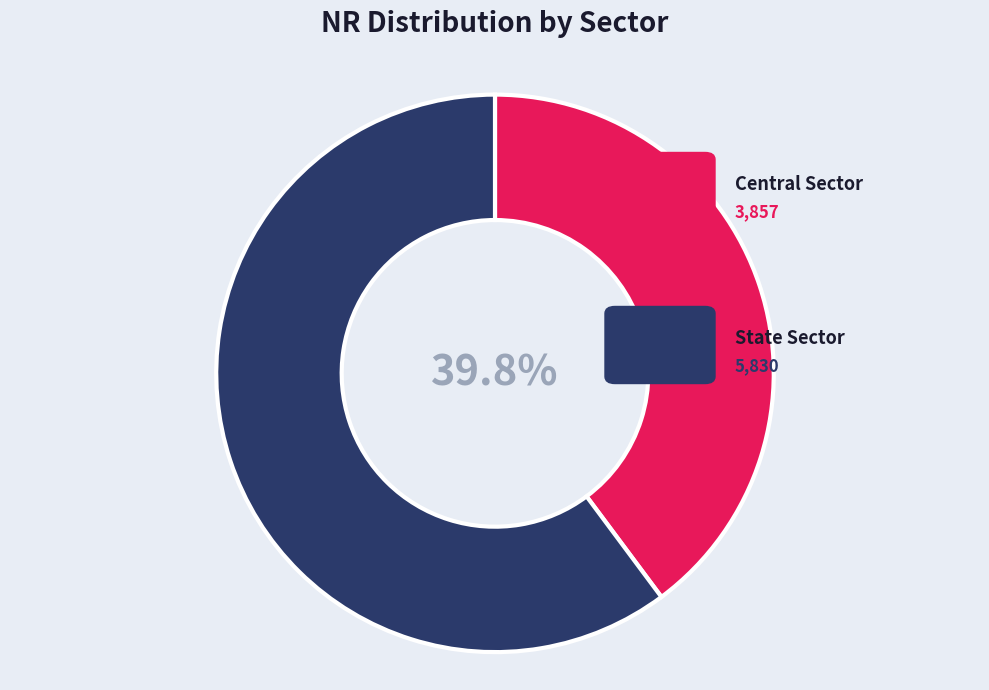

Count the number of slices in the pie.

2